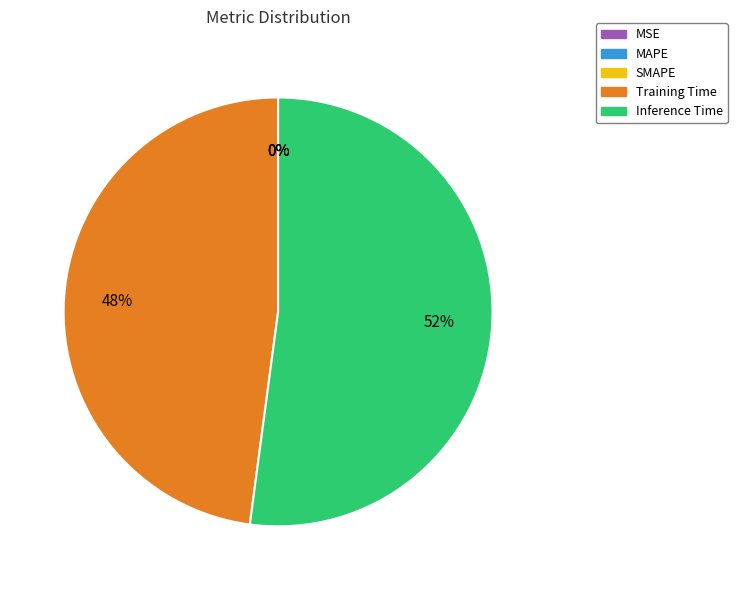

How many slices are in this pie chart?

5